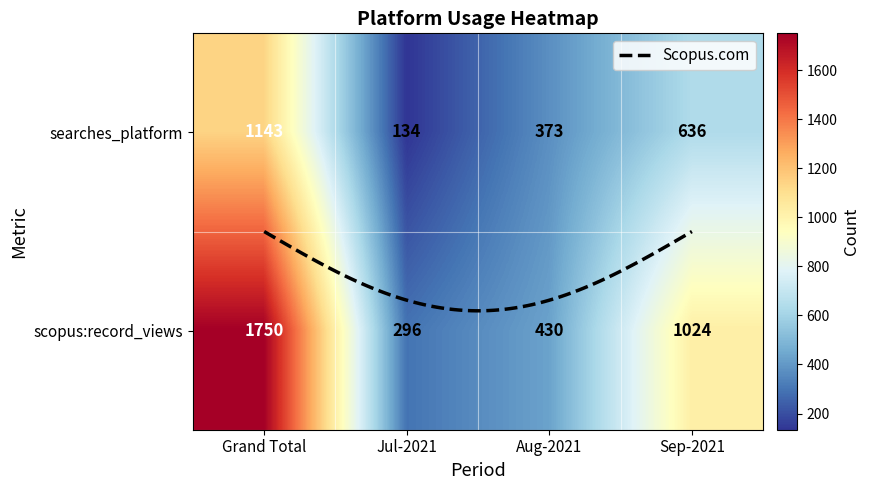

Which series has the largest total across all categories?

scopus:record_views